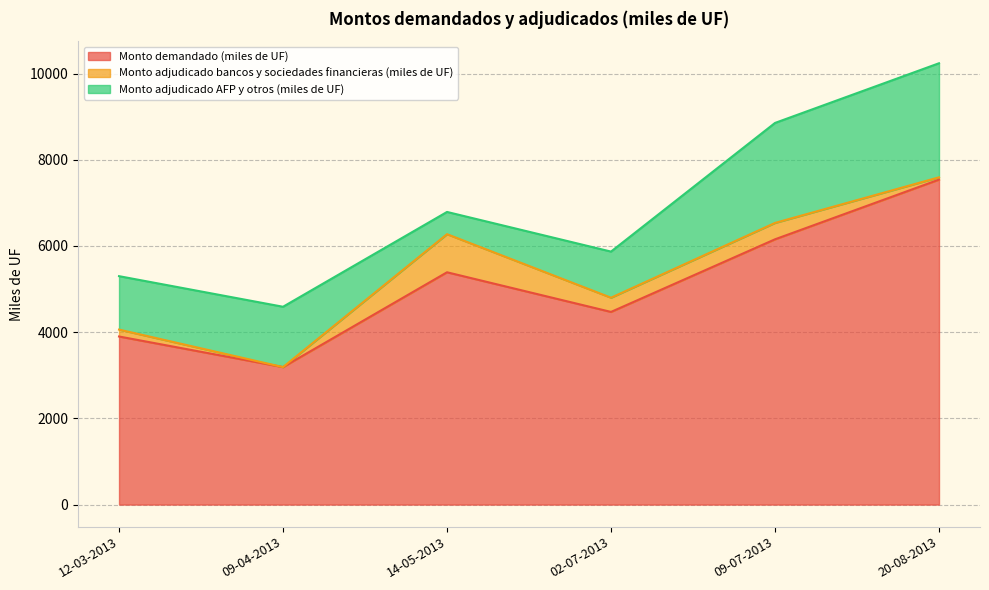

Rank the categories by Monto demandado (miles de UF) value from lowest to highest.

09-04-2013, 12-03-2013, 02-07-2013, 14-05-2013, 09-07-2013, 20-08-2013